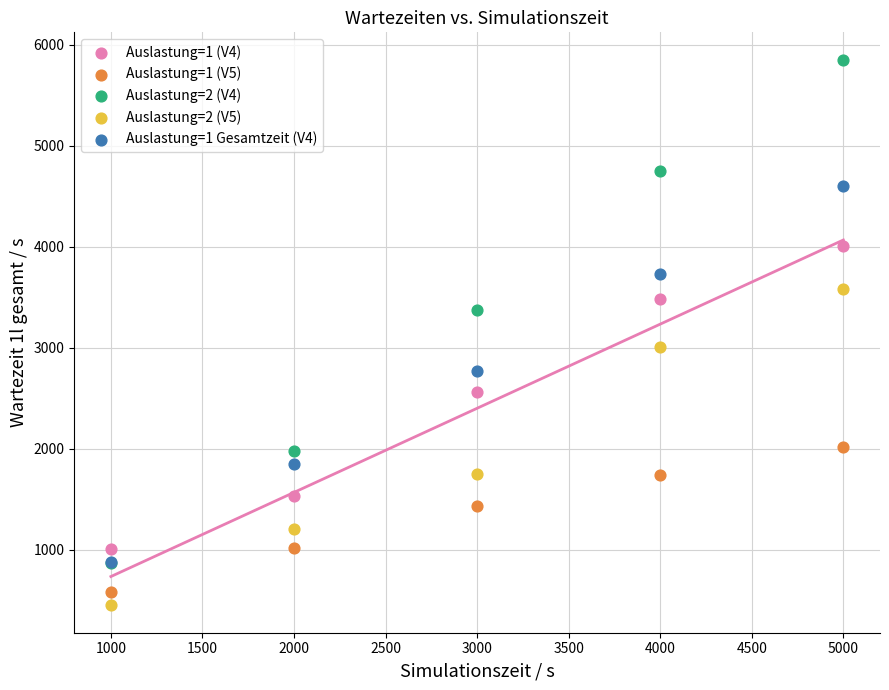

Across all series, what Y value is closest to 3151?

3004